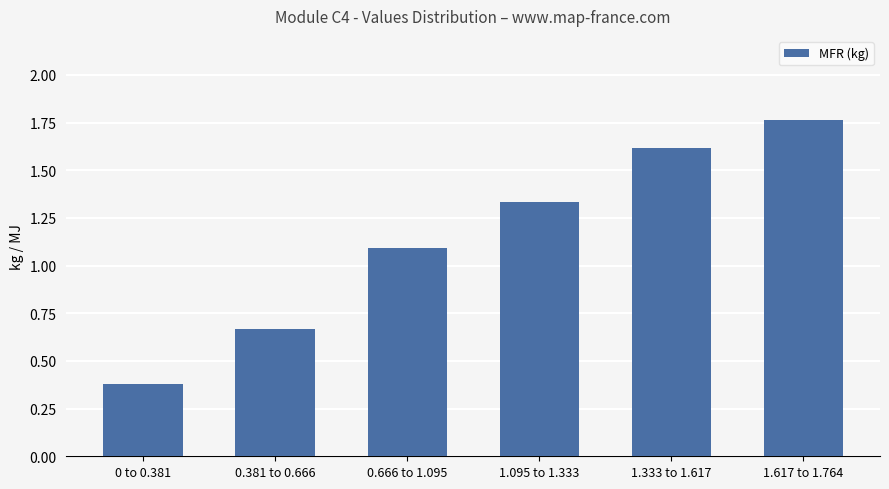

The chart shows a value of 0.4 at 0.381 to 0.666. True or false?

False